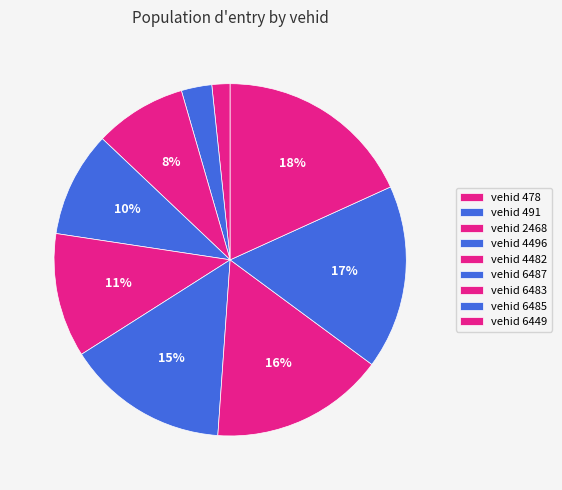

To the nearest percent, what is the difference between the largest and smallest slice percentages?

17%